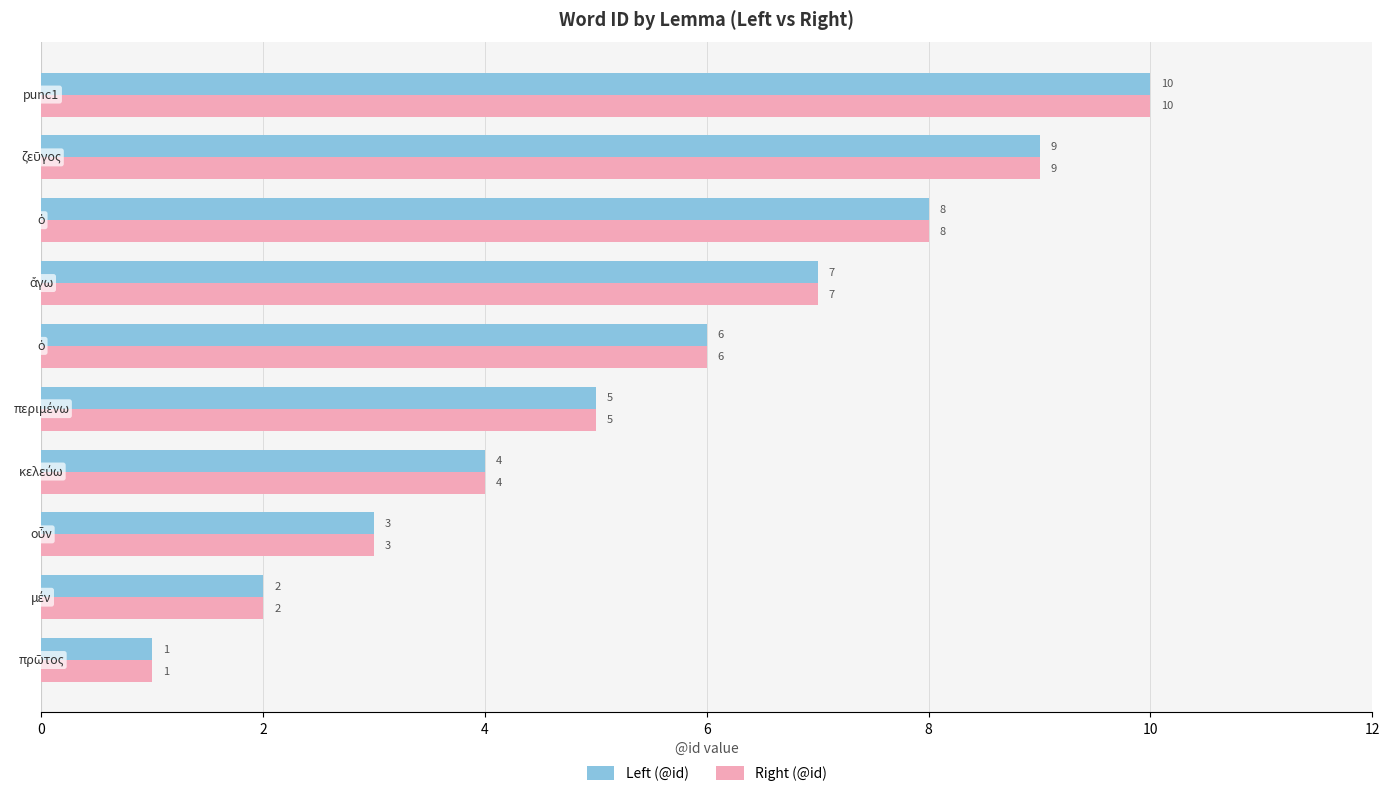

How many Left (@id) values are between 3 and 8?

6